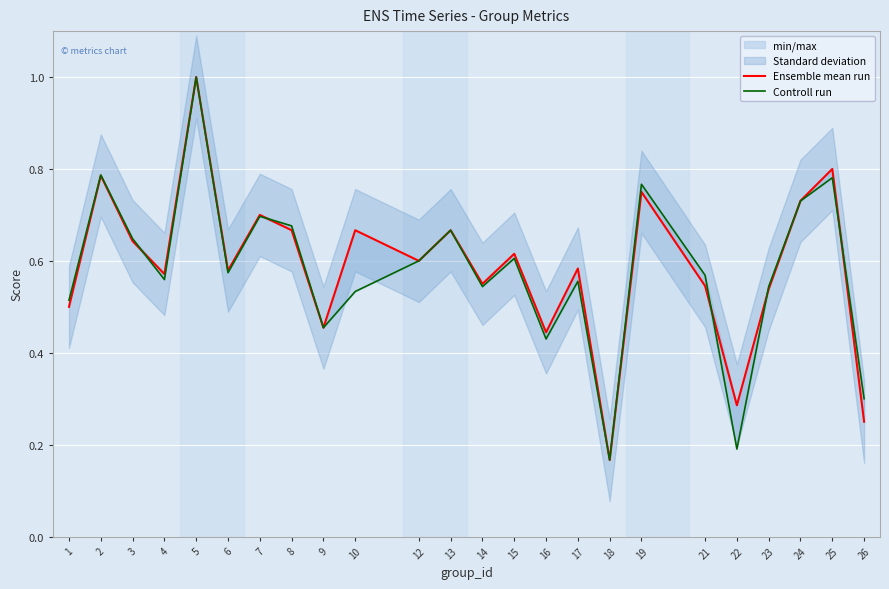

Reading left to right, what are all the values shown in this chart?

Ensemble mean run: 0.5	0.8	0.6	0.6	1.0	0.6	0.7	0.7	0.5	0.7	0.6	0.7	0.6	0.6	0.4	0.6	0.2	0.8	0.5	0.3	0.5	0.7	0.8	0.2
Controll run: 0.5	0.8	0.6	0.6	1.0	0.6	0.7	0.7	0.5	0.5	0.6	0.7	0.5	0.6	0.4	0.6	0.2	0.8	0.6	0.2	0.5	0.7	0.8	0.3